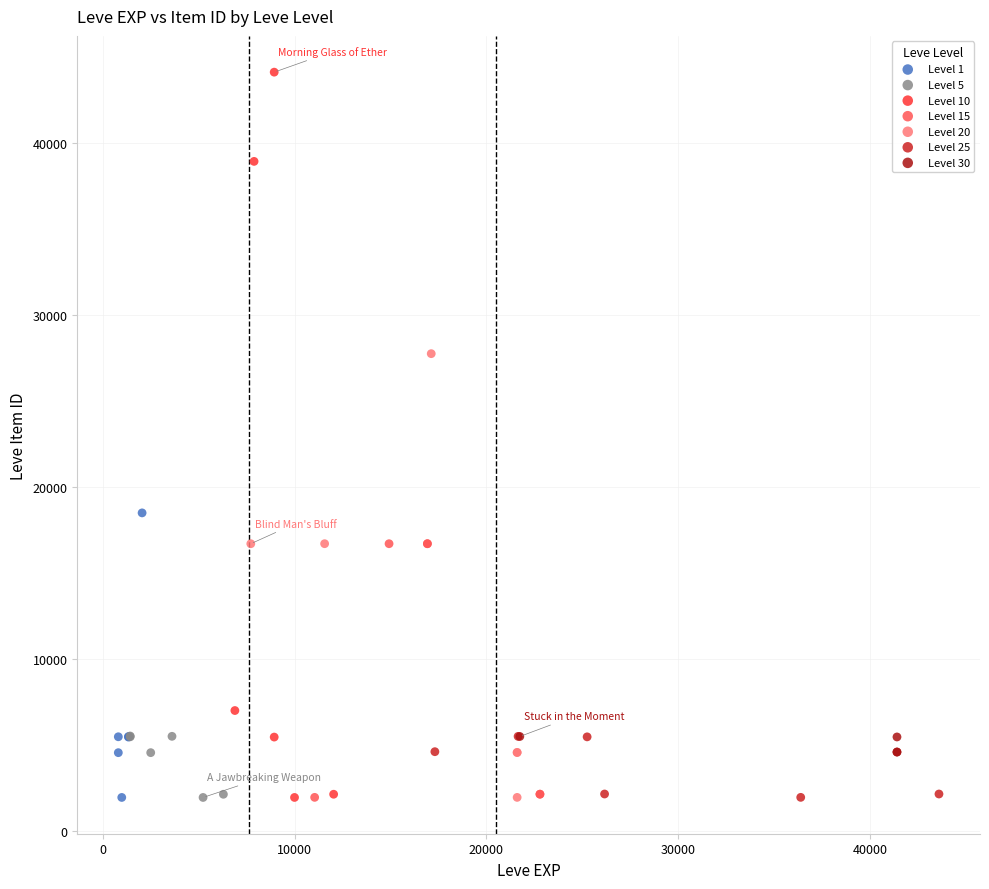

Which series contains the highest Y value?

Level 10